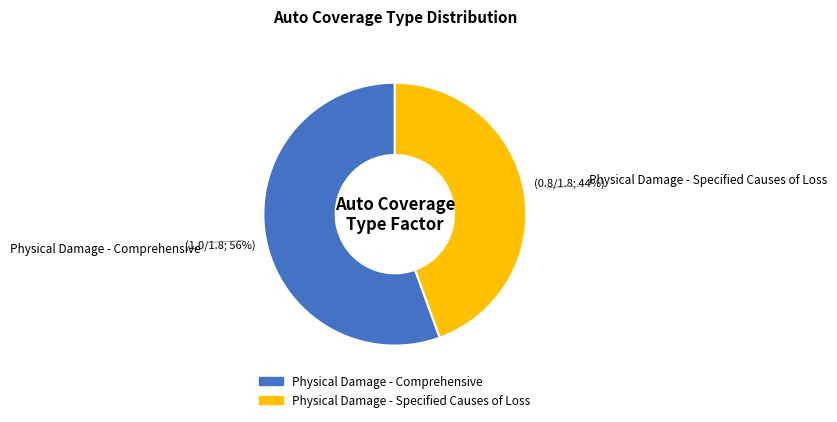

Is the sum of Physical Damage - Specified Causes of Loss and Physical Damage - Comprehensive greater than half?

Yes